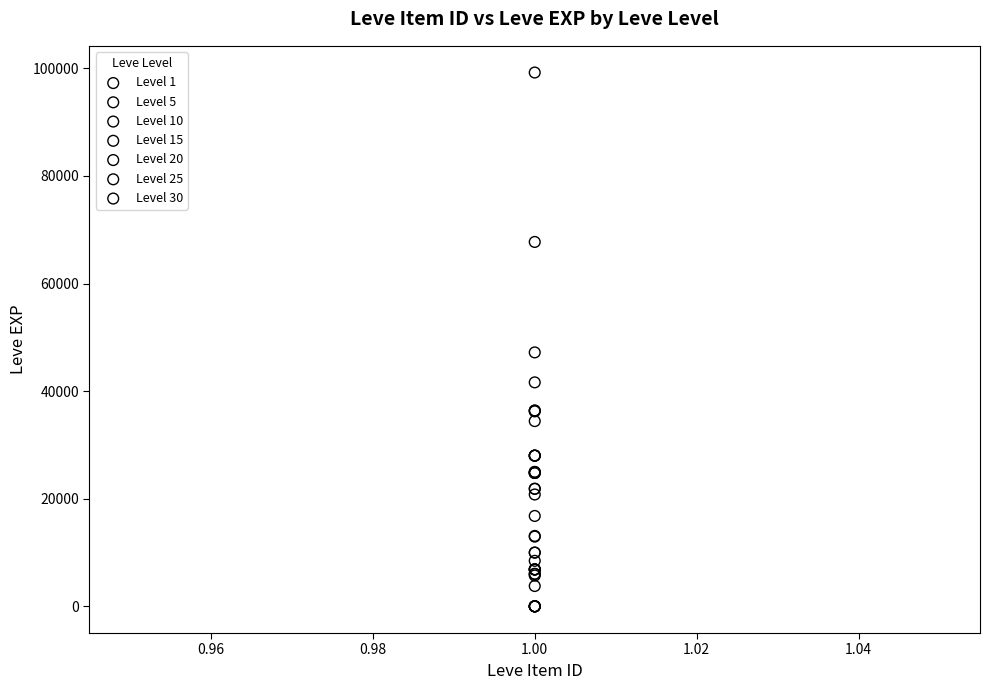

Which series has the largest Y range (max minus min)?

Level 30